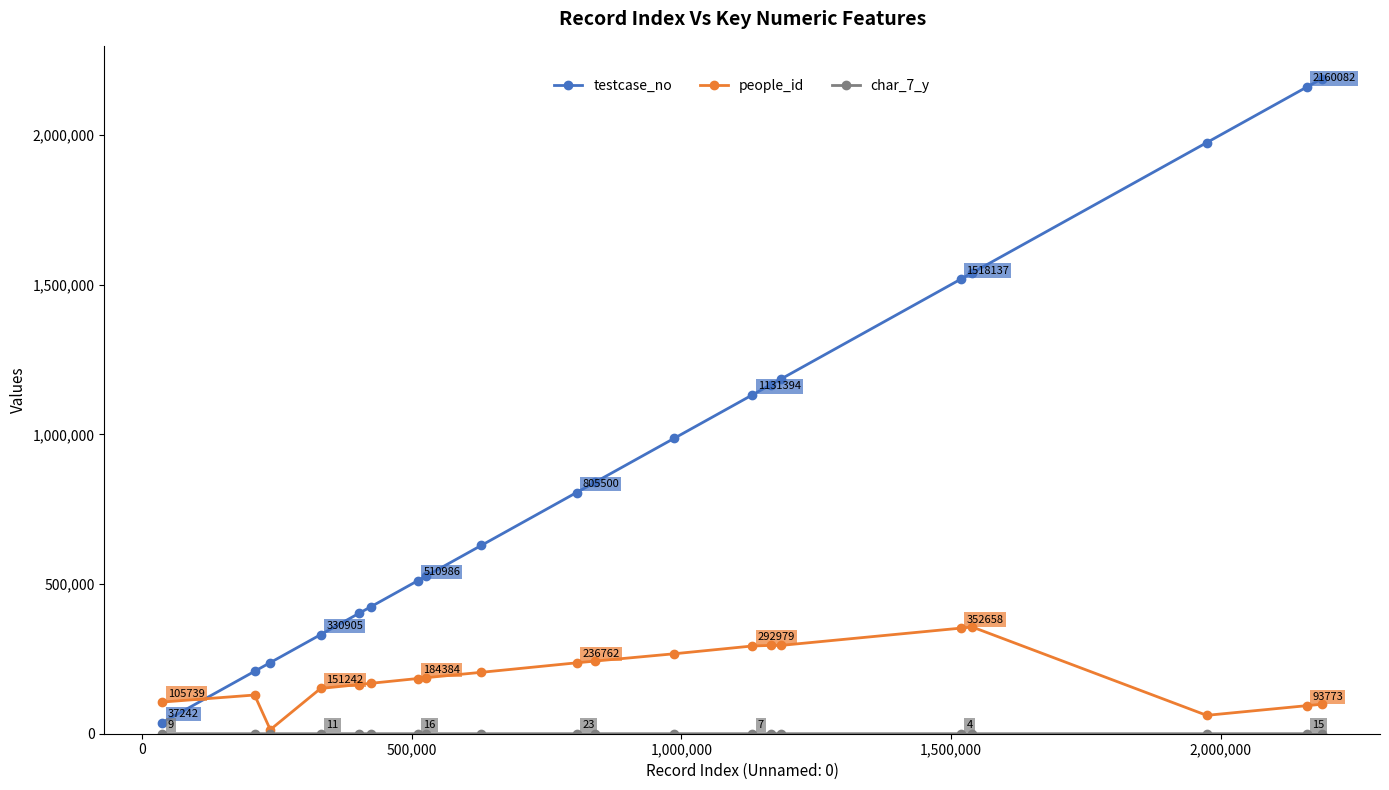

What is the highest value of the people_id series?

356554